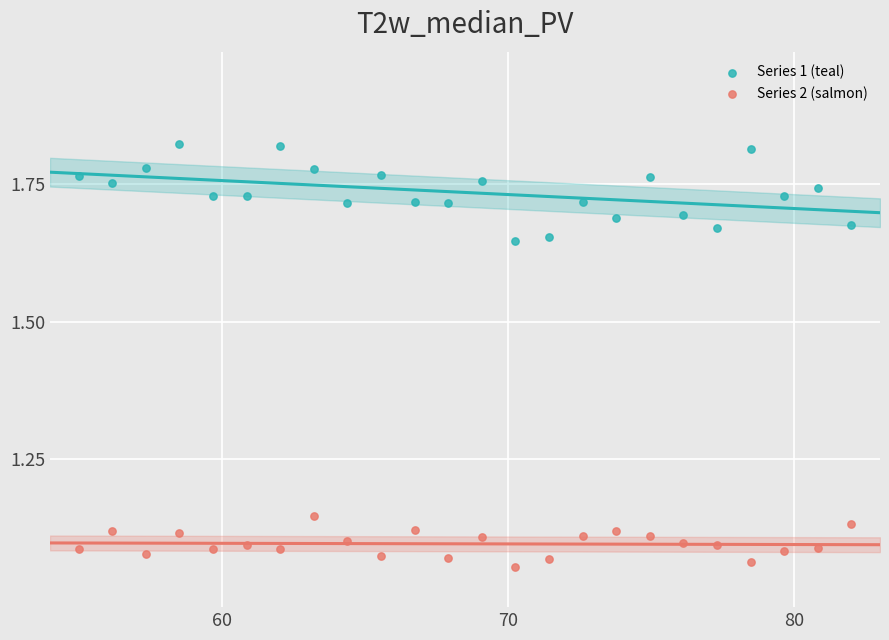

Which series reaches the minimum Y coordinate?

Series 2 (salmon)